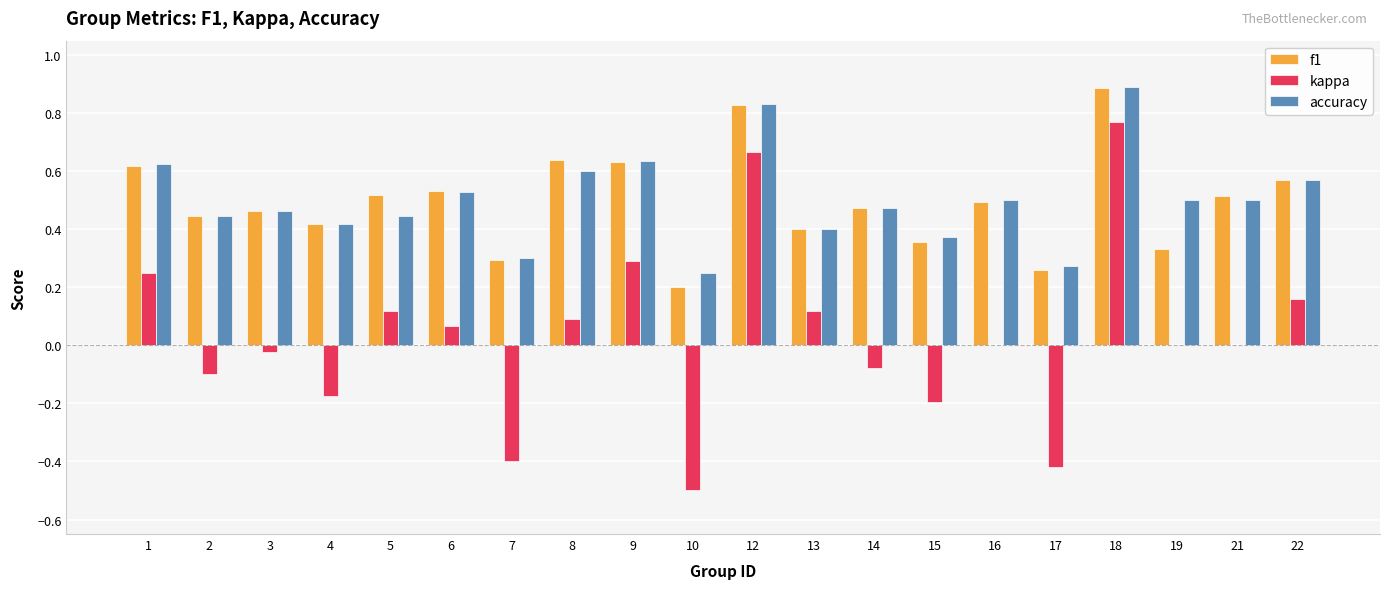

Which category has the highest value in the f1 series?

18